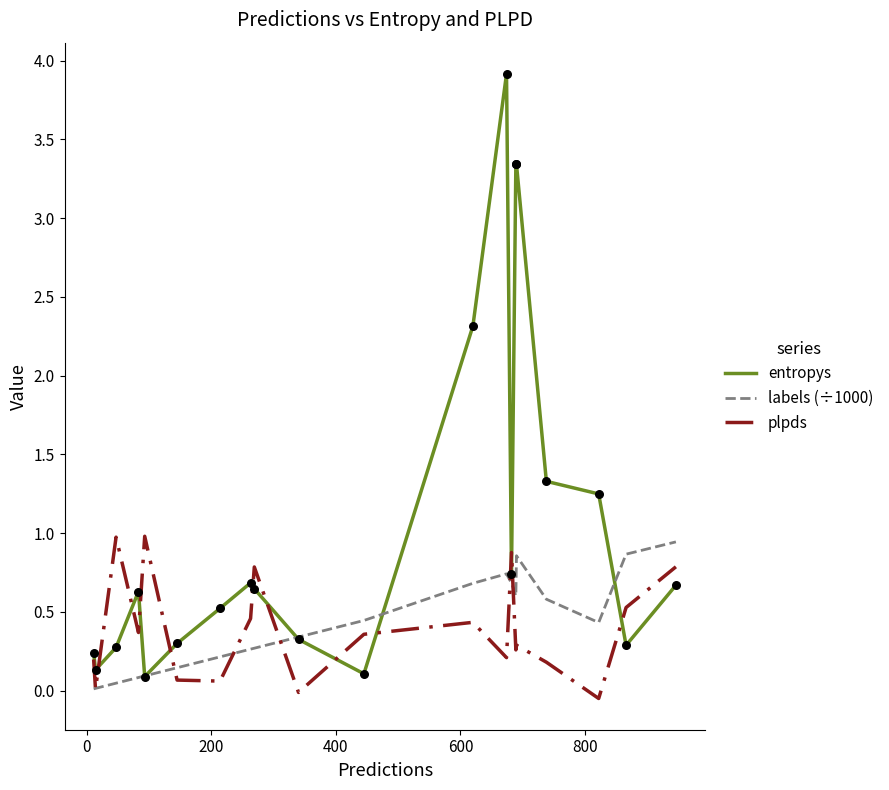

Which series has the largest total across all categories?

entropys